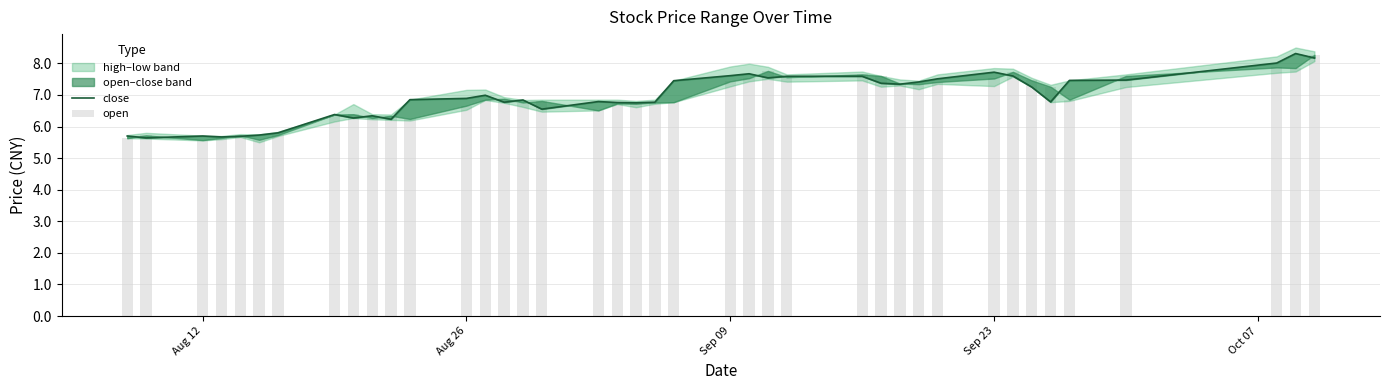

What is the maximum value for close?

8.3